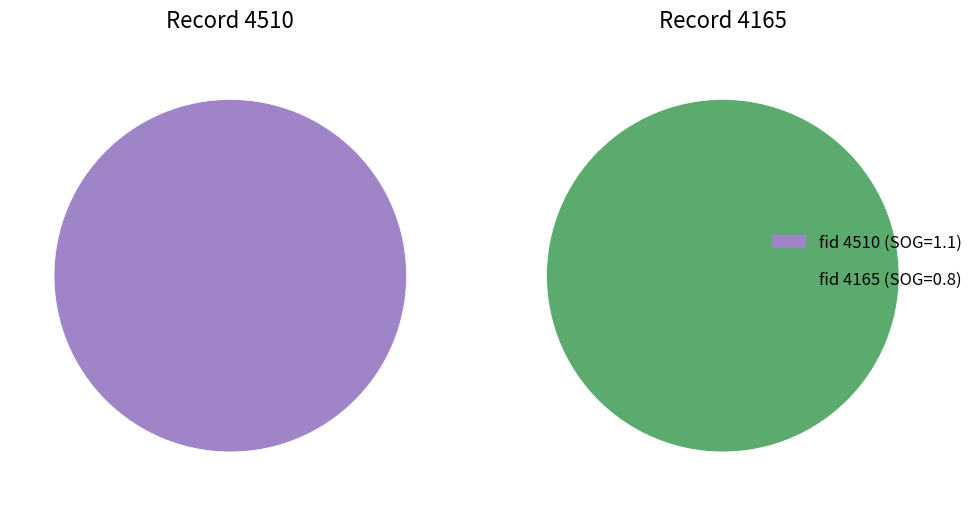

Which category accounts for the majority?

fid_4510